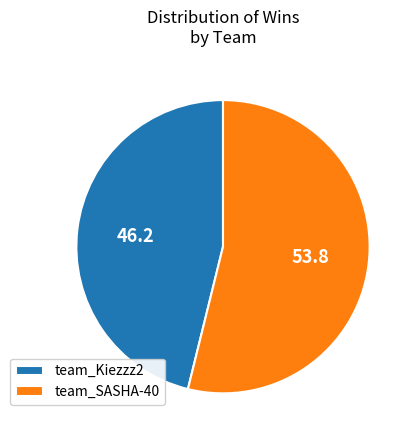

Is there any slice that represents more than half of the pie?

Yes